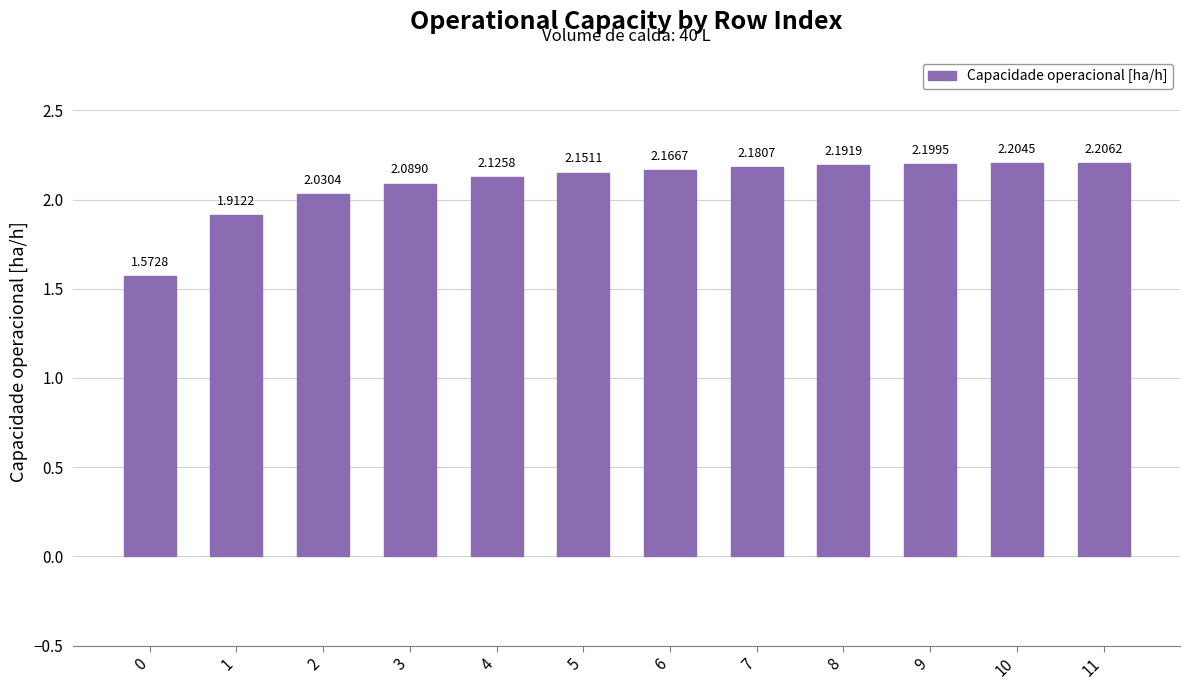

Rank the categories by value from lowest to highest.

0, 1, 2, 3, 4, 5, 6, 7, 8, 9, 10, 11